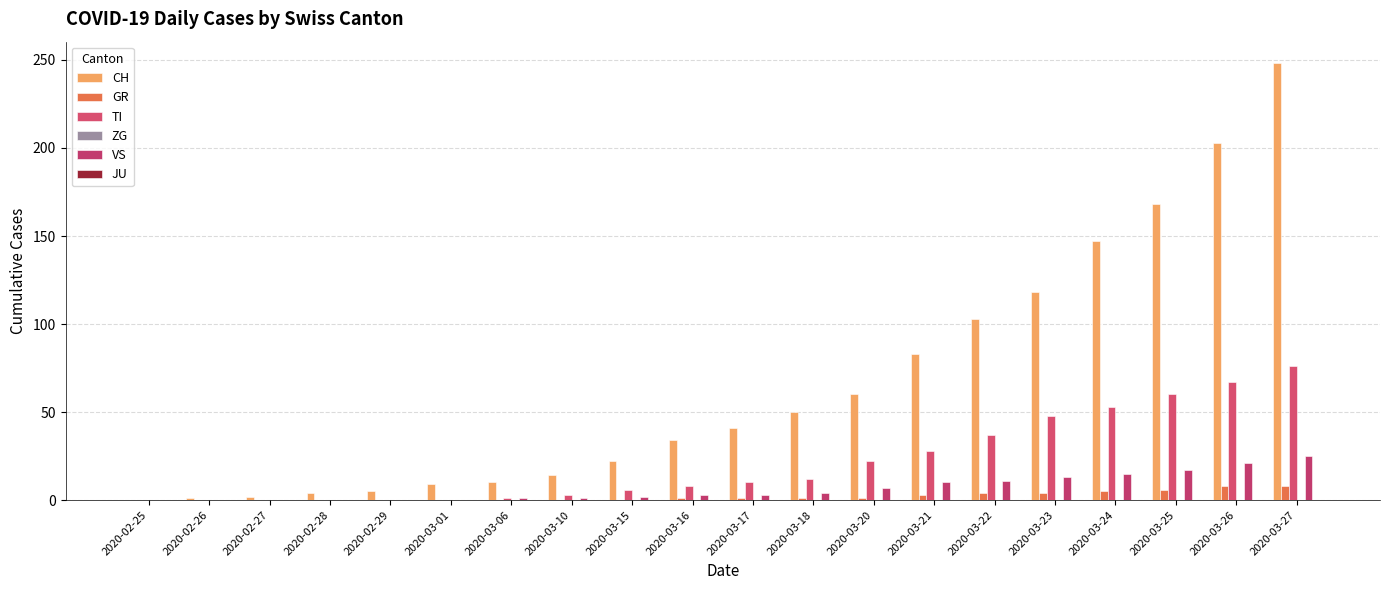

What is the label of the 7th bar from the right?

2020-03-21